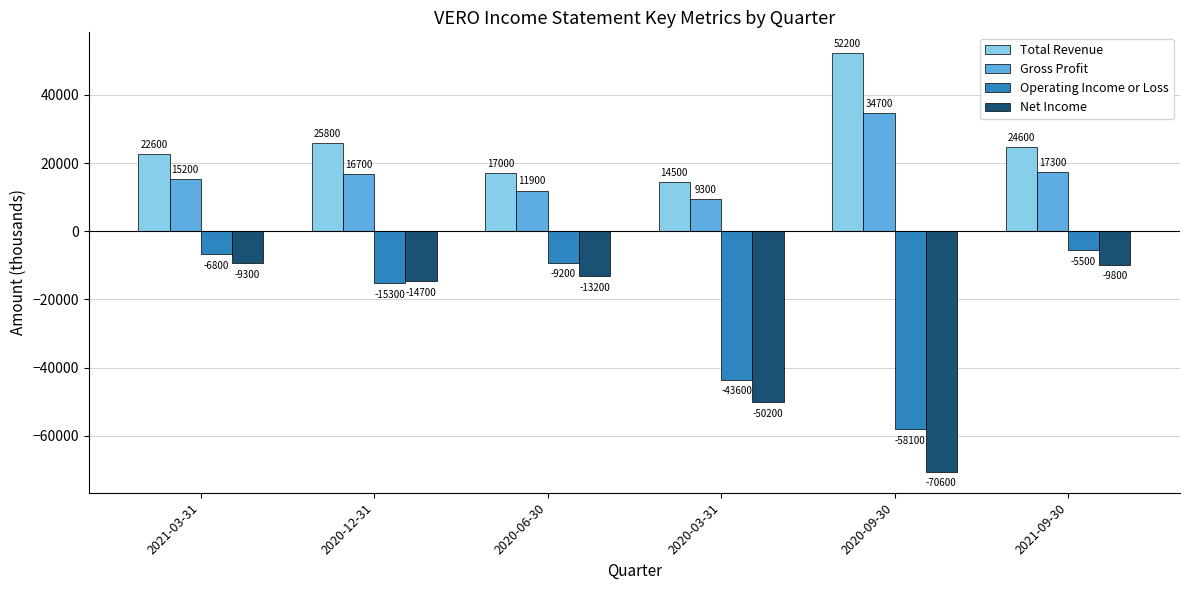

What is the difference between the maximum and minimum values in the Total Revenue series?

37700